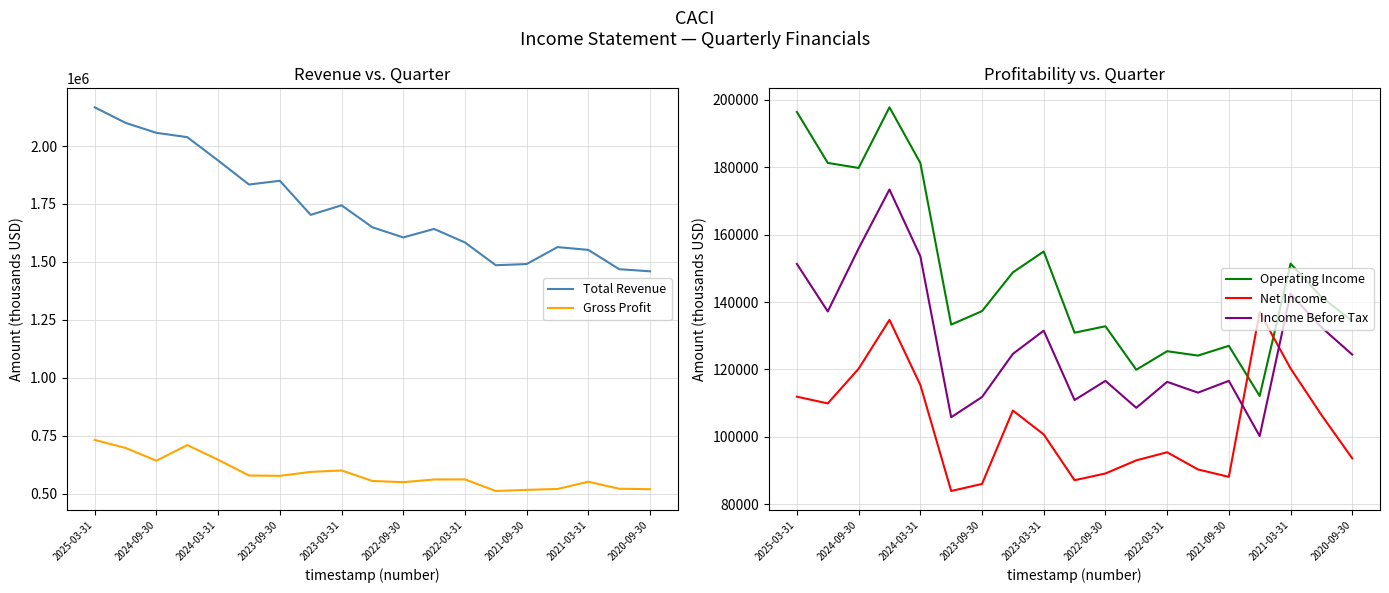

Is the value of Income Before Tax at 2024-03-31 greater than the value of Net Income at 2025-03-31?

Yes